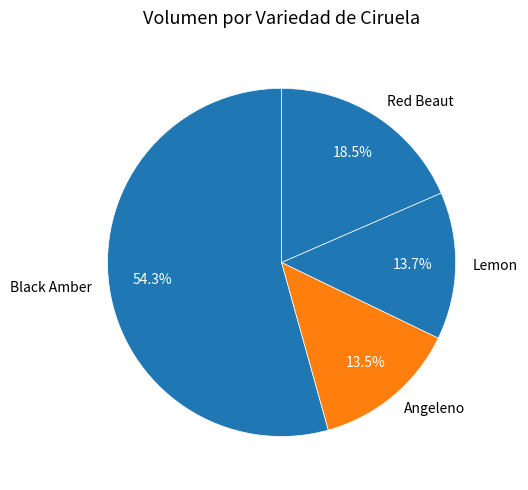

To the nearest percent, what is the difference between the largest and smallest slice percentages?

41%